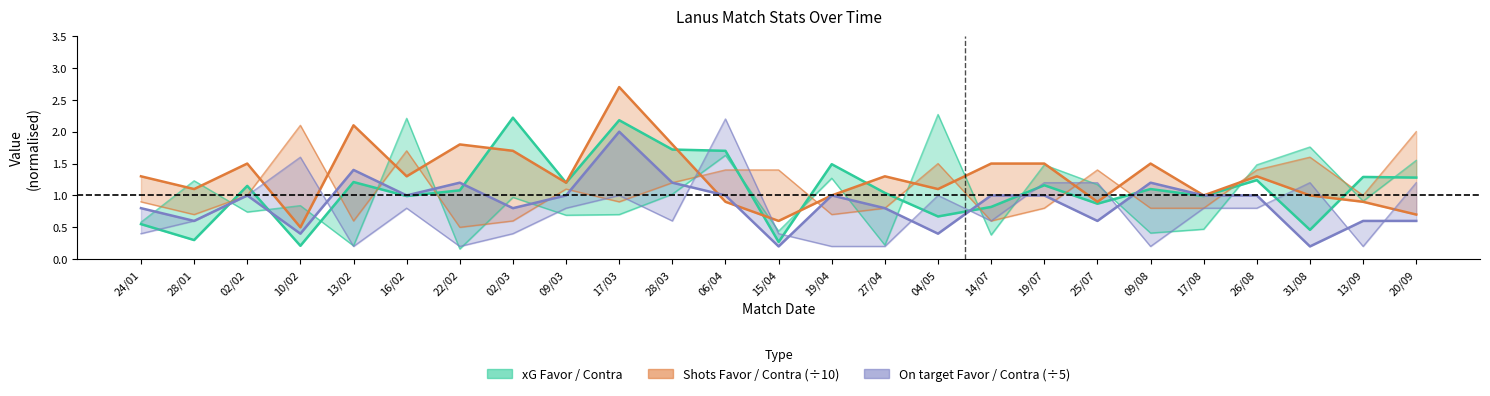

What is the total value across all series at 14/07?

4.9